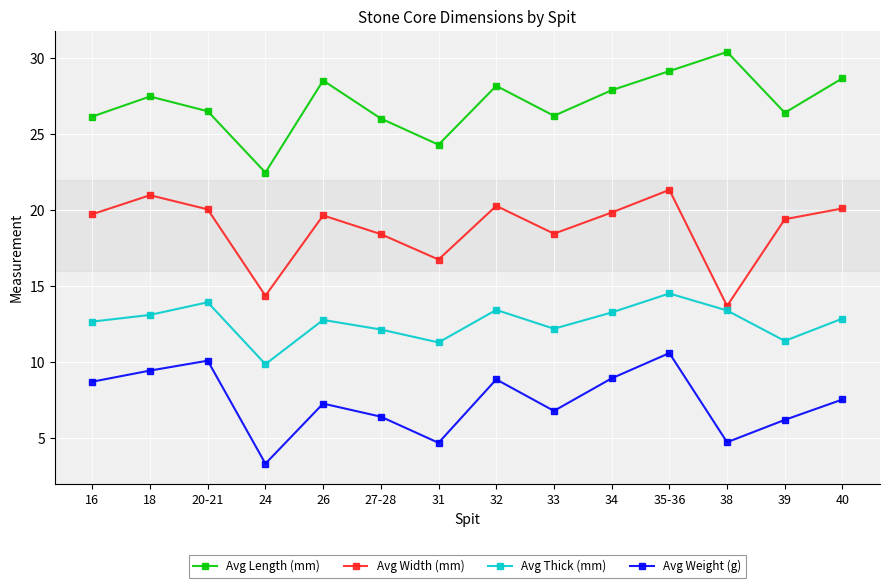

Is it true that Avg Thick (mm) equals 19.3 at 18?

False